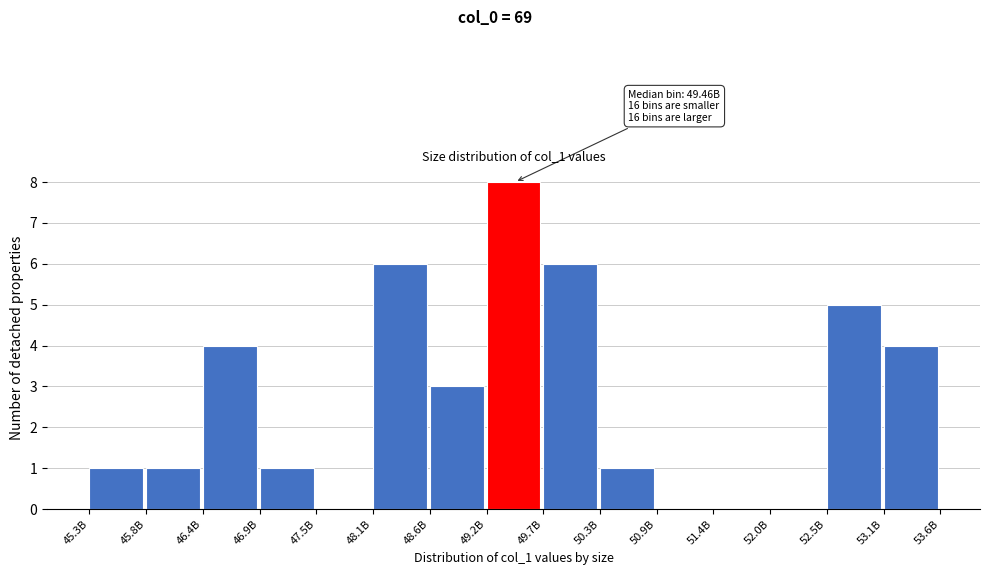

Reading right to left, list all the values displayed in this chart.

53.1B=4	52.5B=5	52.0B=0	51.4B=0	50.9B=0	50.3B=1	49.7B=6	49.2B=8	48.6B=3	48.1B=6	47.5B=0	46.9B=1	46.4B=4	45.8B=1	45.3B=1